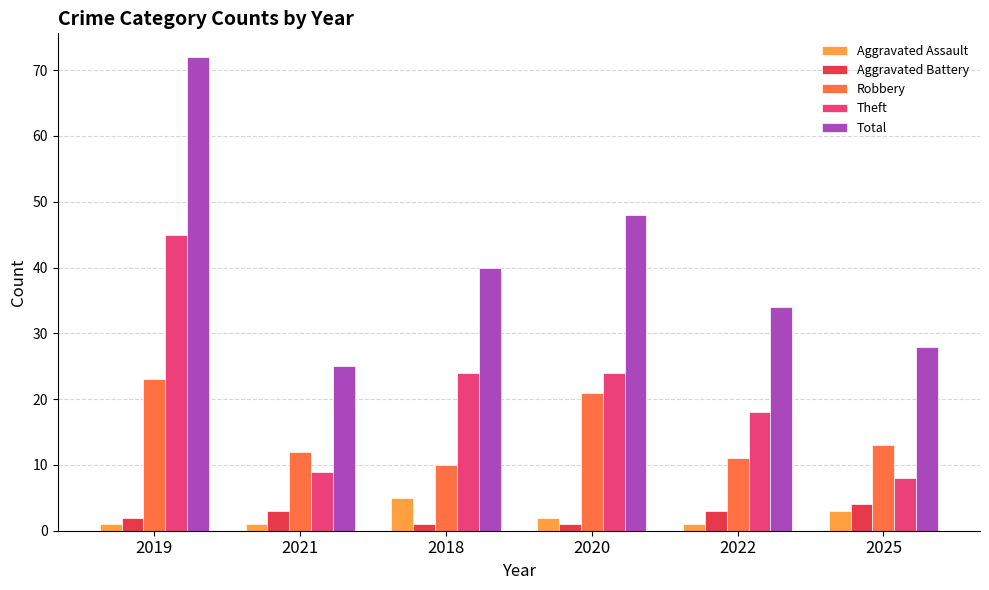

What is the label of the 6th bar from the left?

2025